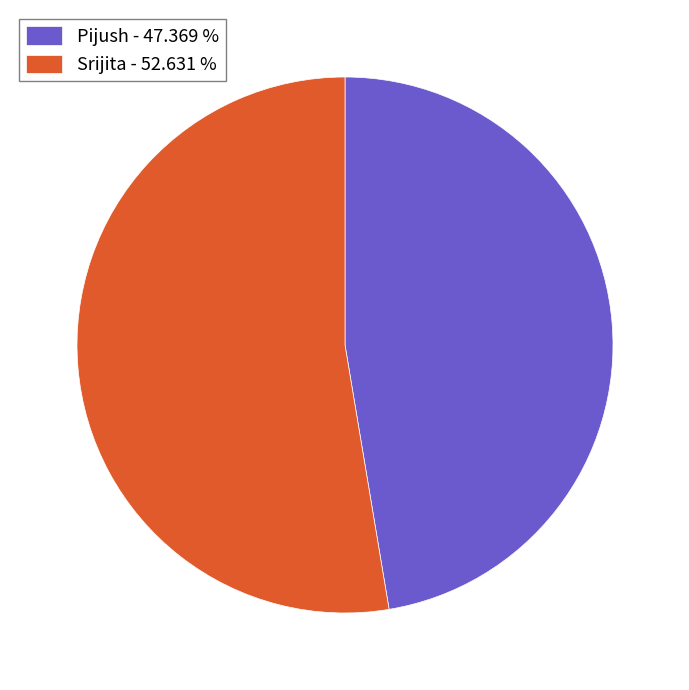

Does any single category account for the majority?

Yes